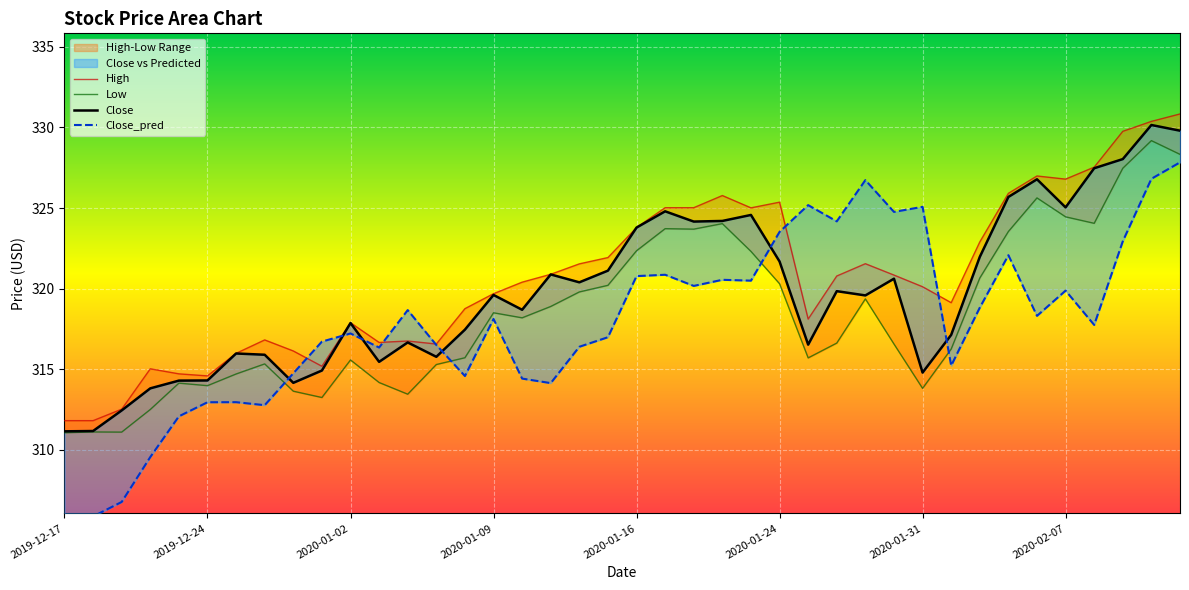

List the labels in order of Low value, smallest first.

2019-12-17, 2019-12-19, 2019-12-18, 2019-12-20, 2019-12-31, 2020-01-06, 2019-12-30, 2020-01-31, 2019-12-24, 2019-12-23, 2020-01-03, 2019-12-26, 2020-01-07, 2019-12-27, 2020-01-02, 2020-01-27, 2020-01-08, 2020-02-03, 2020-01-30, 2020-01-28, 2020-01-10, 2020-01-09, 2020-01-13, 2020-01-29, 2020-01-14, 2020-01-15, 2020-01-24, 2020-02-04, 2020-01-23, 2020-01-16, 2020-02-05, 2020-01-21, 2020-01-17, 2020-01-22, 2020-02-10, 2020-02-07, 2020-02-06, 2020-02-11, 2020-02-13, 2020-02-12